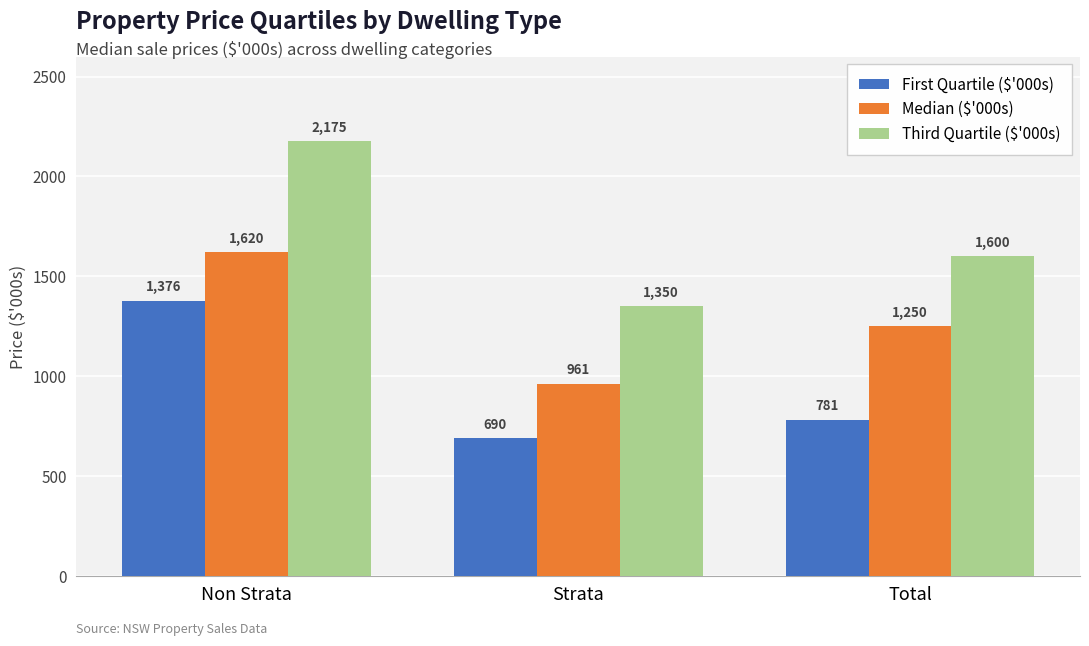

What is the difference between the highest and lowest values at Non Strata?

799.0